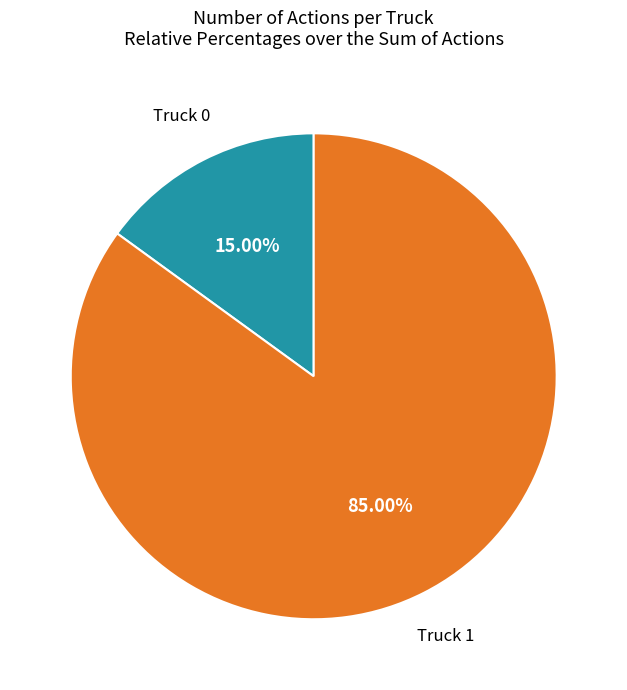

To the nearest percent, what portion does Truck 0 represent?

15%